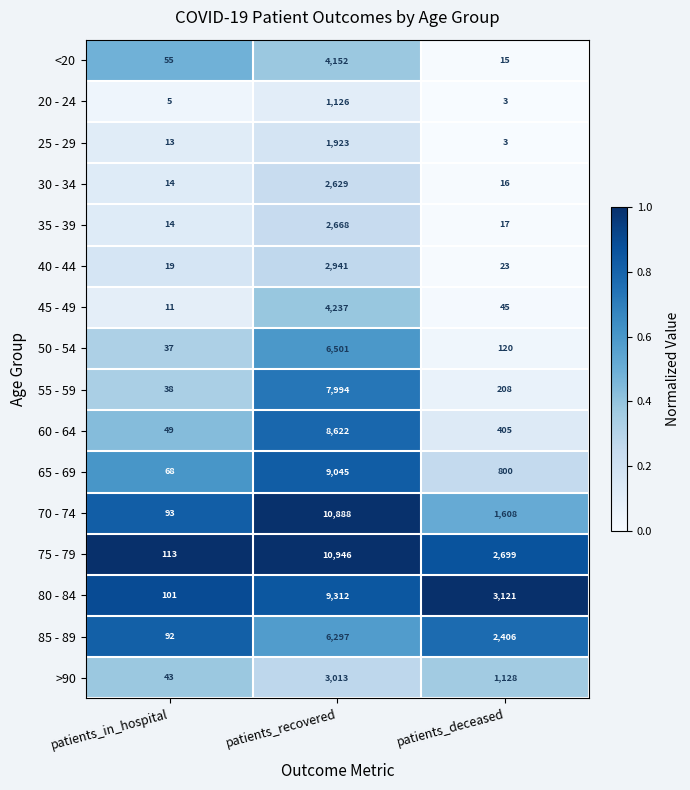

Which label corresponds to the largest value in the chart?

patients_recovered